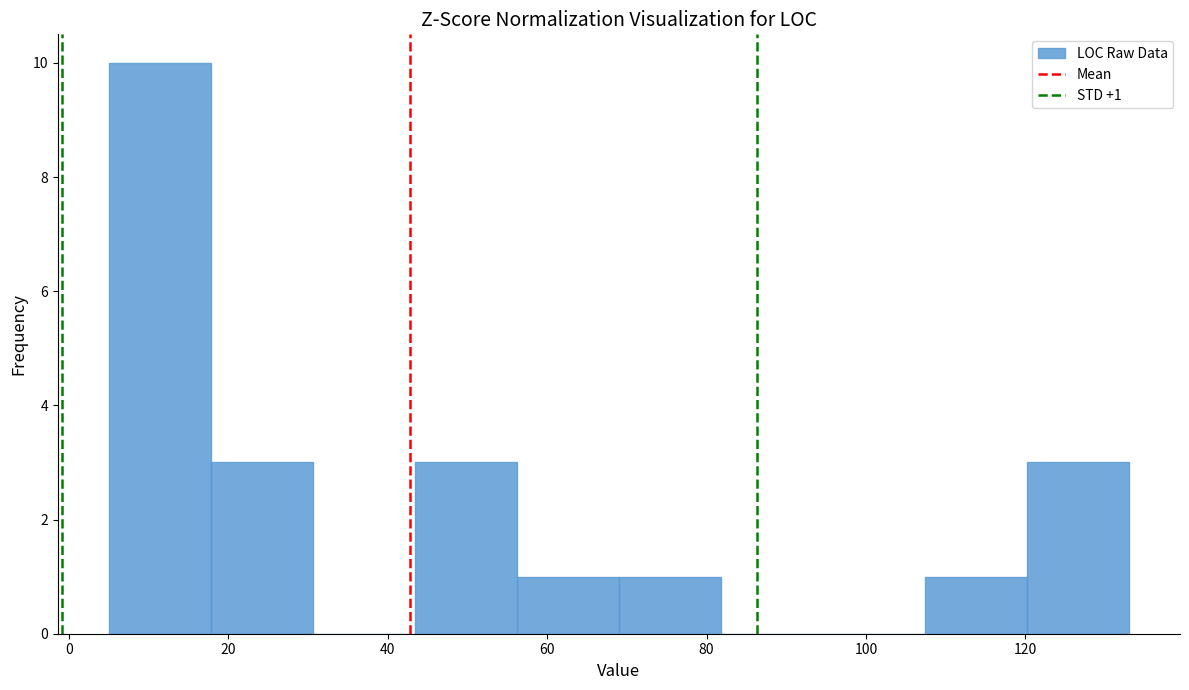

Which range on the x-axis has the tallest bar?

5.0 to 17.8